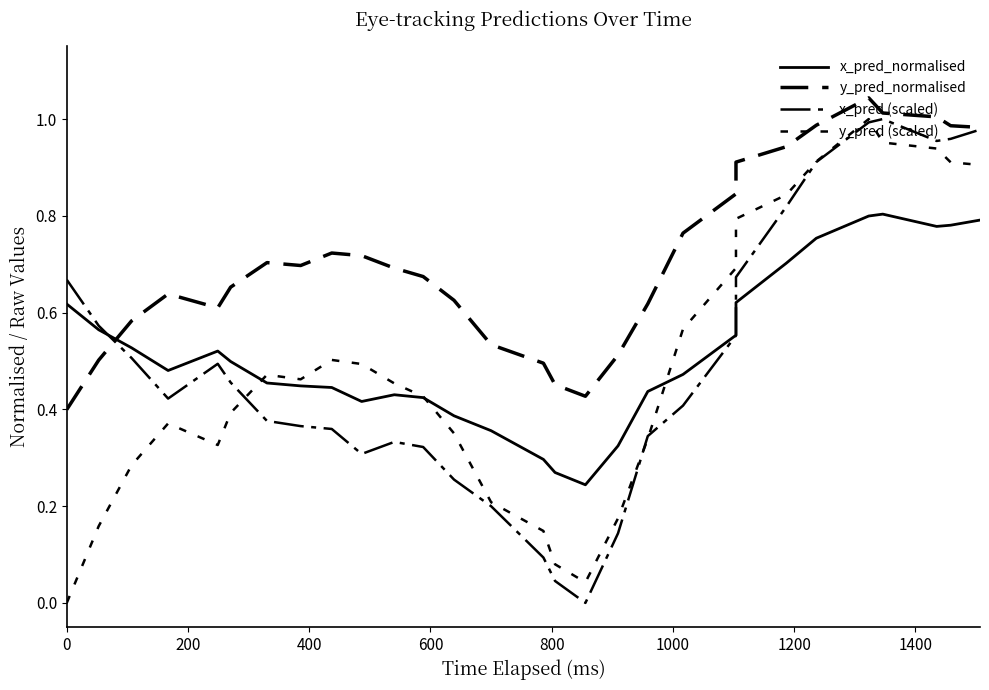

Which series has the largest total across all categories?

y_pred_normalised